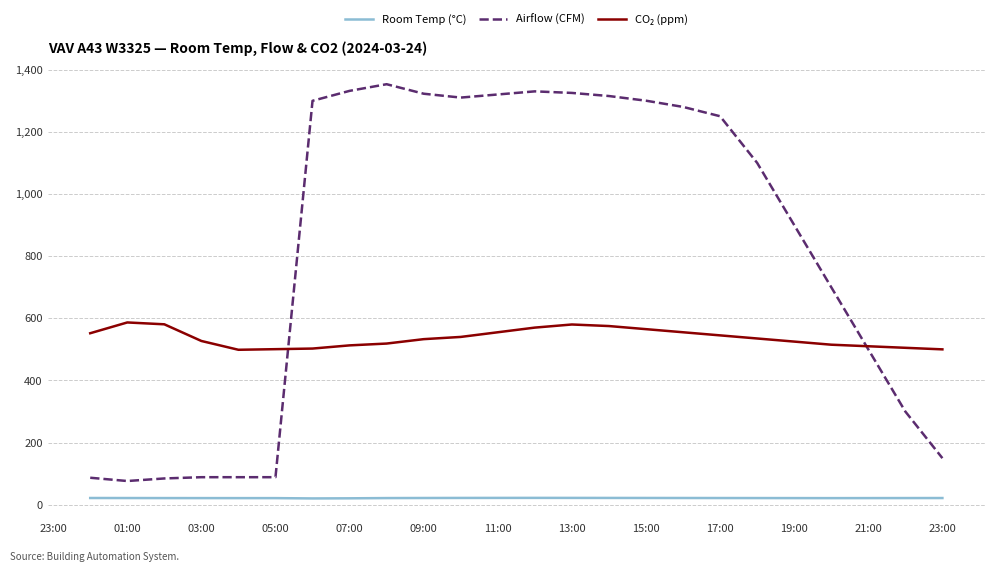

What is the maximum value for Airflow (CFM)?

1353.0